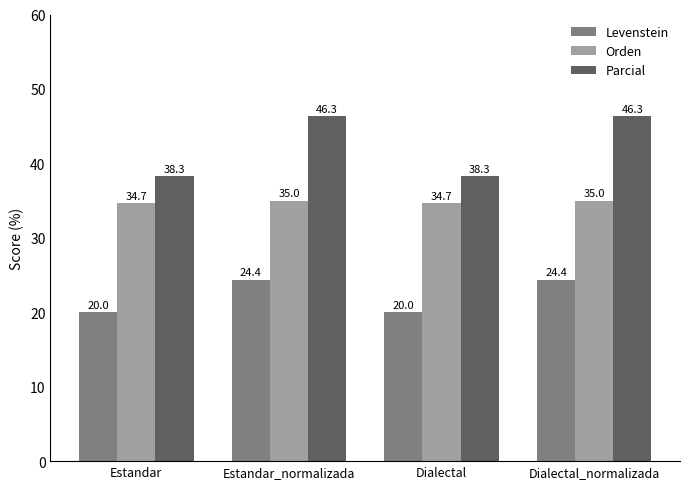

What is the sum of the Orden values at Estandar and Estandar_normalizada?

69.7